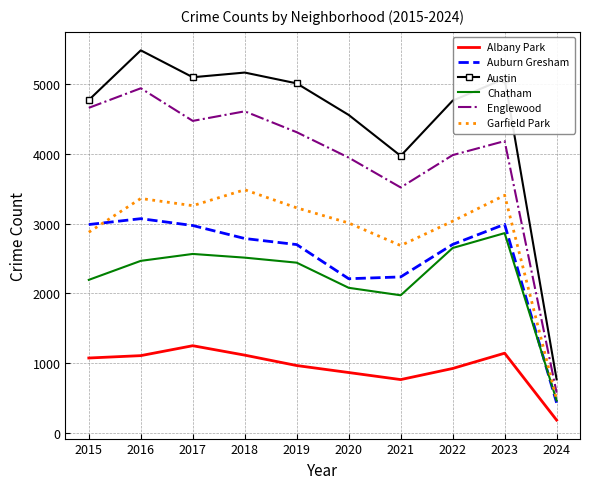

The Chatham series shows 467 at 2024. True or false?

True